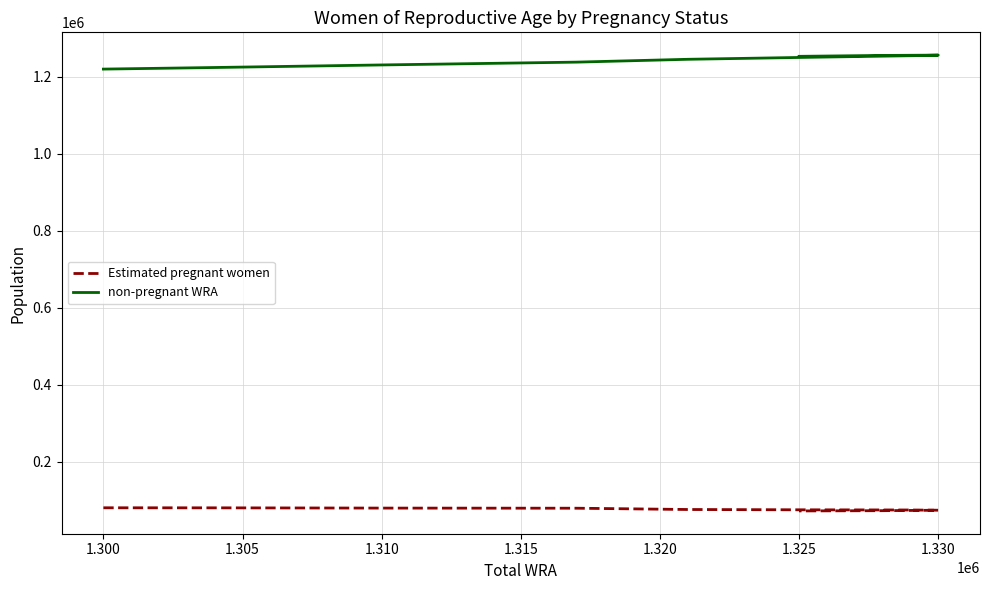

Reading left to right, extract all data points from this chart.

Estimated pregnant women: 79754.4	79621.4	78961.1	78635.0	75270.8	74514.2	73993.6	73430.7	72840.4	72223.1	71566.4
non-pregnant WRA: 1220245.6	1224378.6	1231038.9	1238365.0	1245729.2	1250485.8	1255006.4	1256569.3	1256159.6	1255776.9	1253433.6